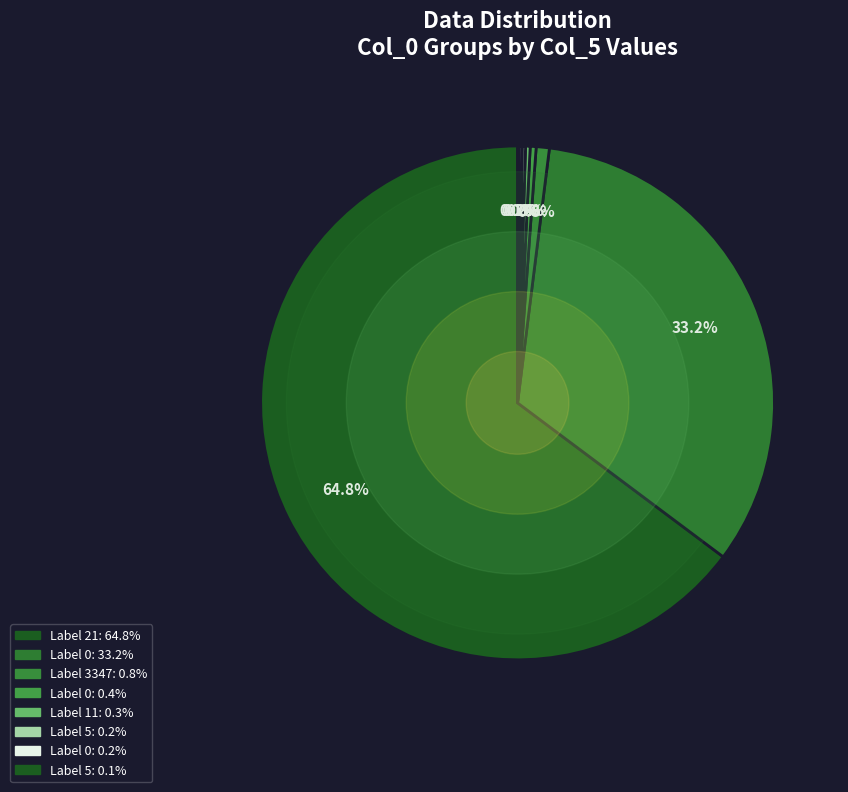

Which slice represents more than half of the pie?

21